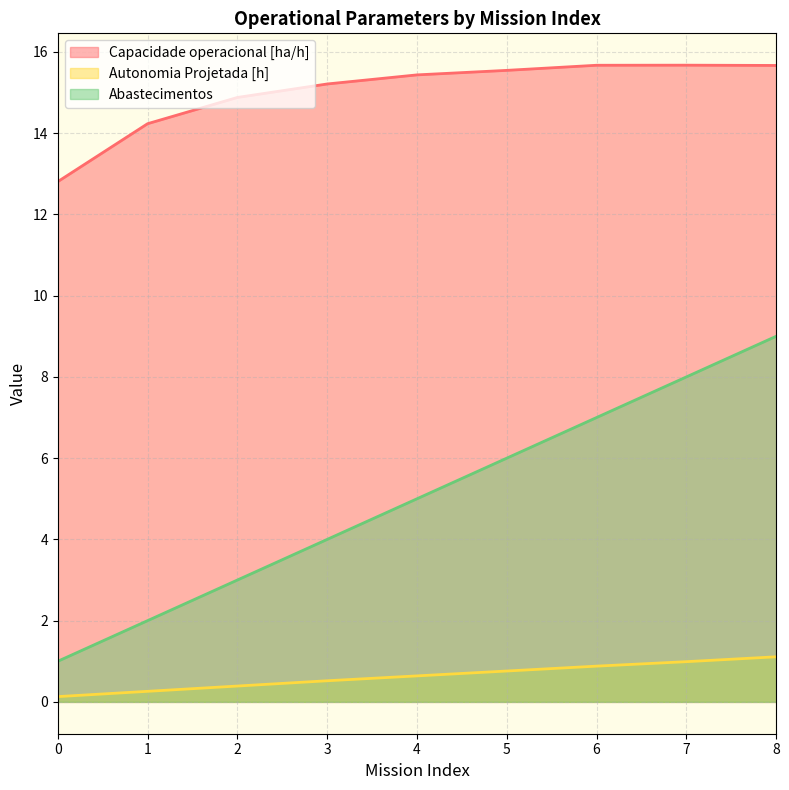

How many lines are shown in the chart?

3